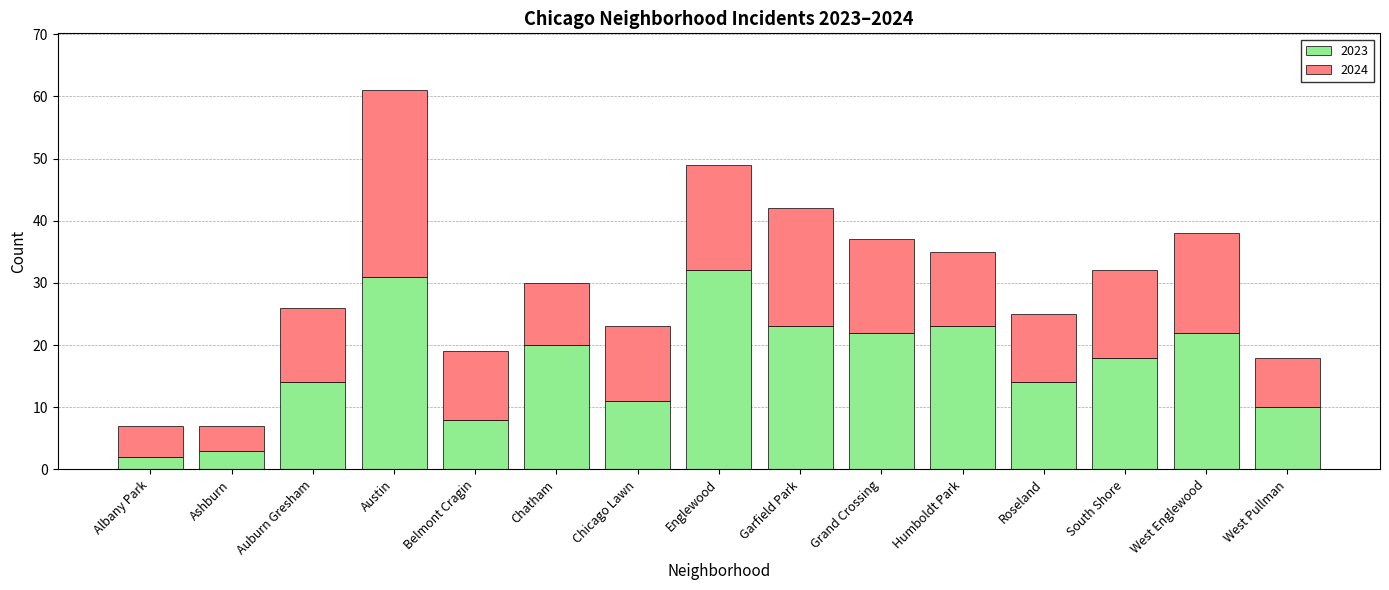

What is the total value across all series at Grand Crossing?

37